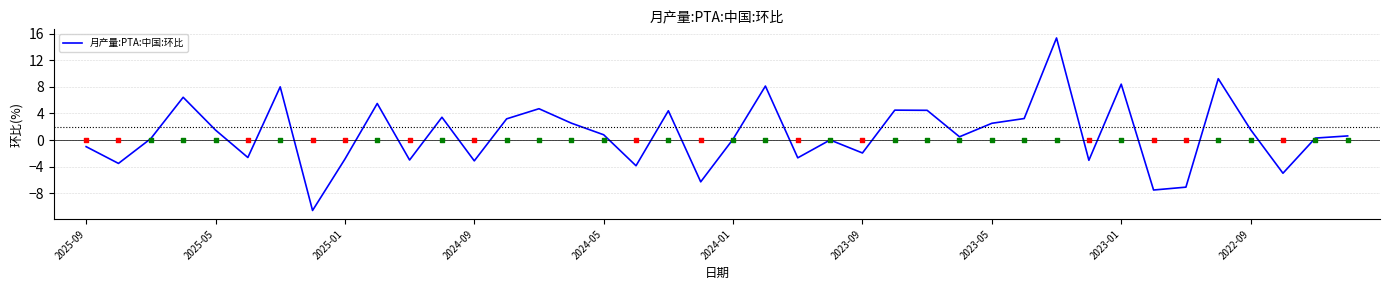

The value of 月产量:PTA:中国:环比 at 2023-01 is 14.9. True or false?

False